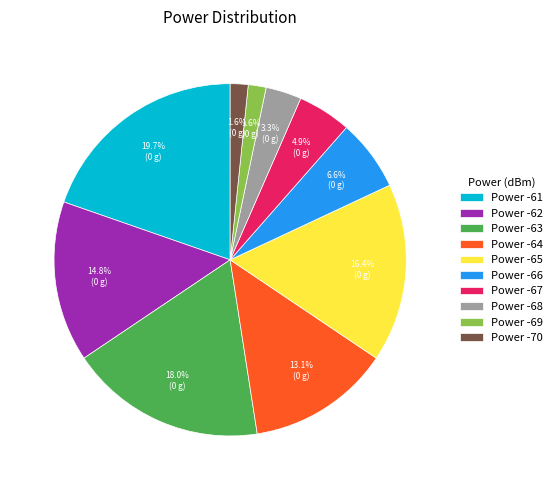

Between Power -69 and Power -65, which is larger?

Power -65